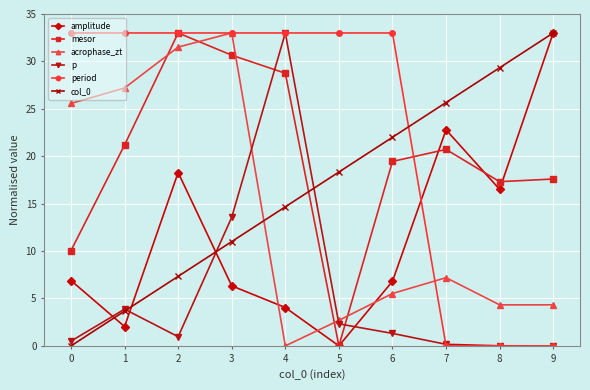

The value of p at 0 is 0.5. True or false?

True